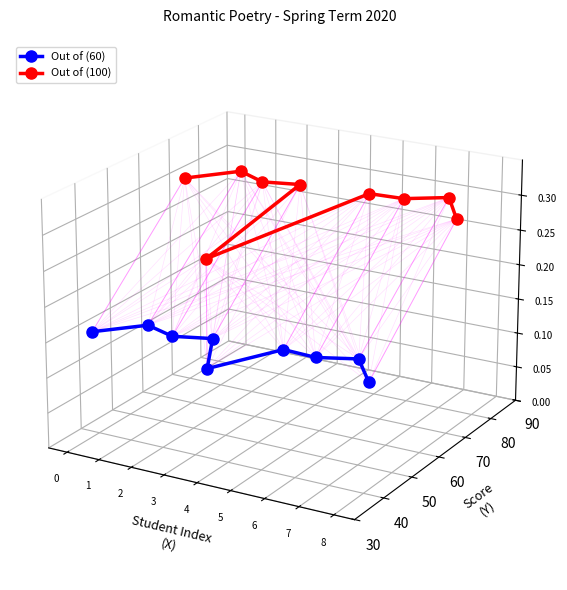

Is this an area chart (filled region under the line)?

No